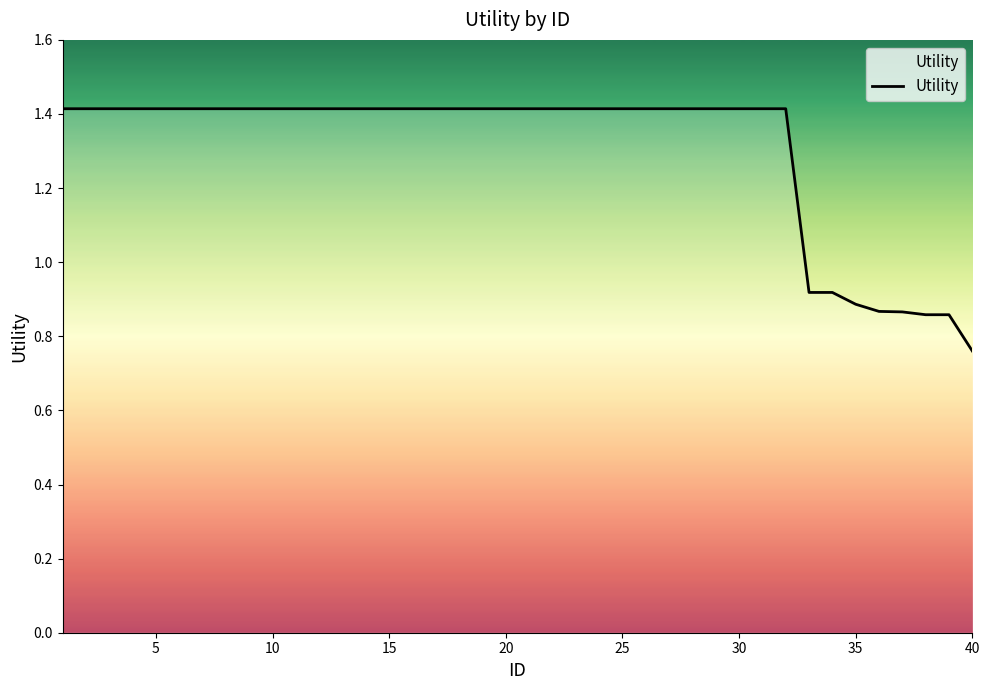

What is the difference between the maximum and minimum values?

0.7